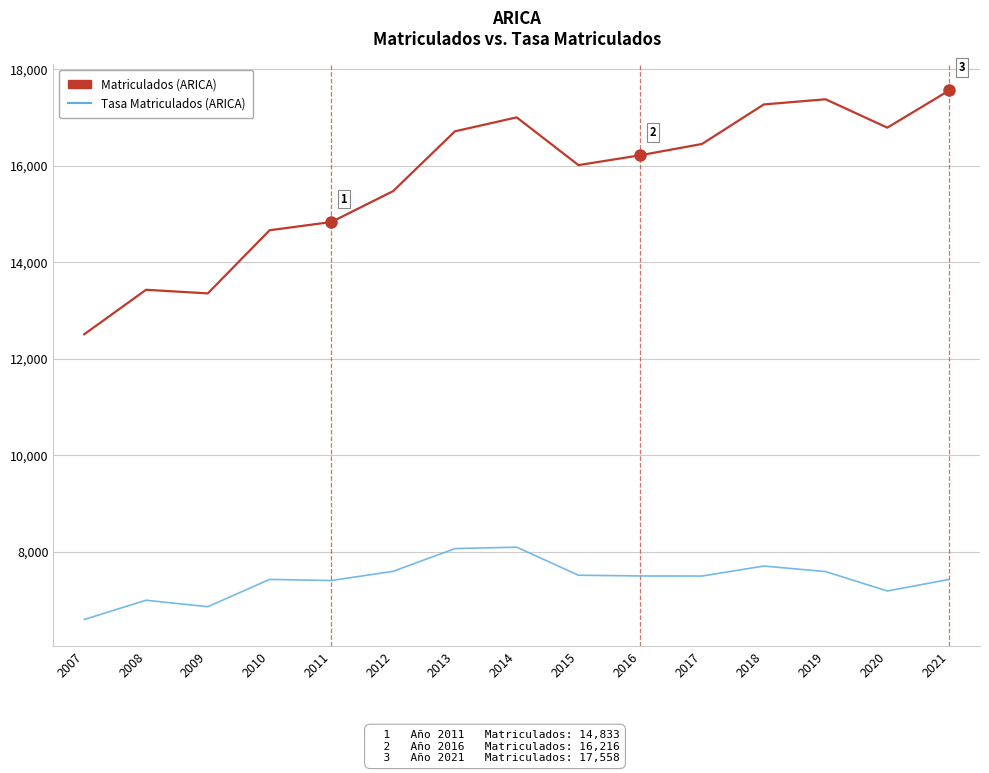

Which category has the lowest value across all series?

2007